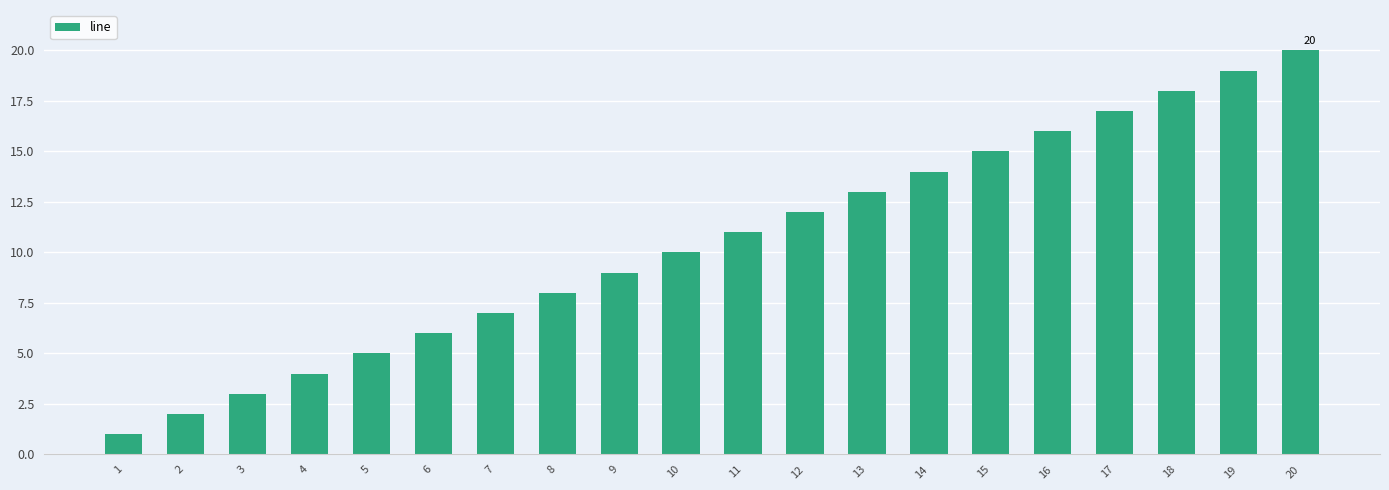

Reading right to left, extract all data points from this chart.

20	19	18	17	16	15	14	13	12	11	10	9	8	7	6	5	4	3	2	1